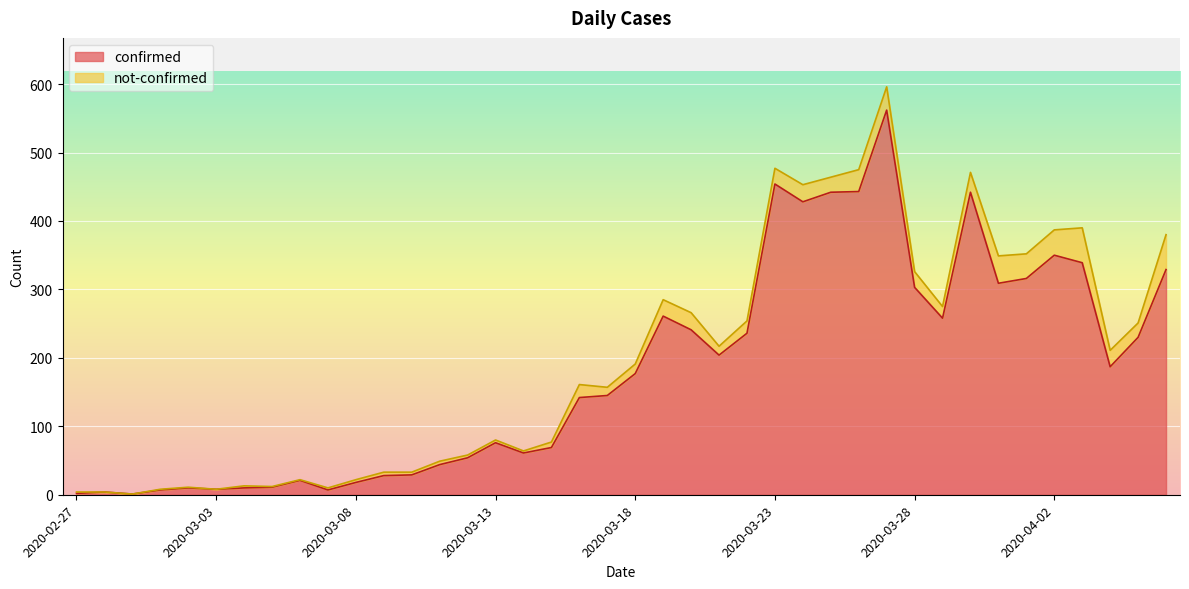

Is it true that the value at 2020-03-04 is 14?

False